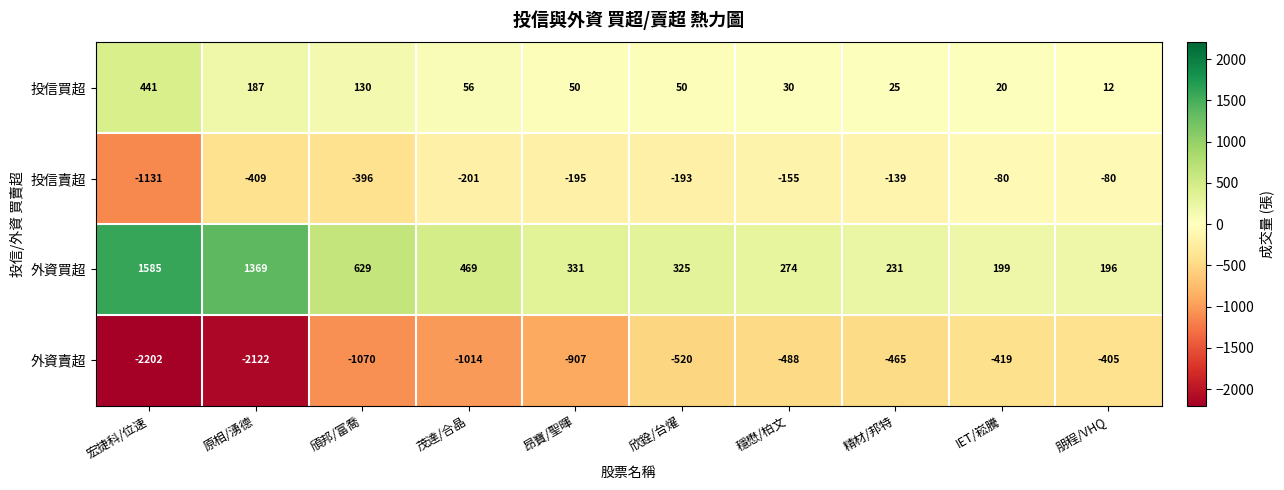

What is the difference between the maximum and minimum values in the 投信買超 series?

429